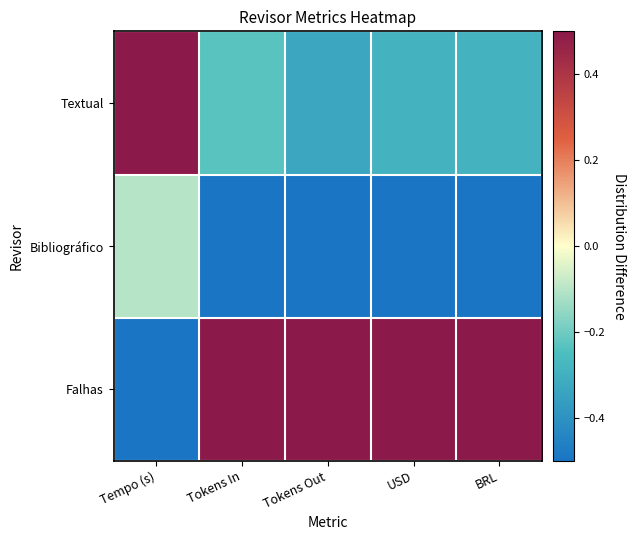

Reading left to right, transcribe all the data shown in this chart.

Textual: Tempo (s)=0.5	Tokens In=-0.2	Tokens Out=-0.3	USD=-0.3	BRL=-0.3
Bibliográfico: Tempo (s)=-0.1	Tokens In=-0.5	Tokens Out=-0.5	USD=-0.5	BRL=-0.5
Falhas: Tempo (s)=-0.5	Tokens In=0.5	Tokens Out=0.5	USD=0.5	BRL=0.5